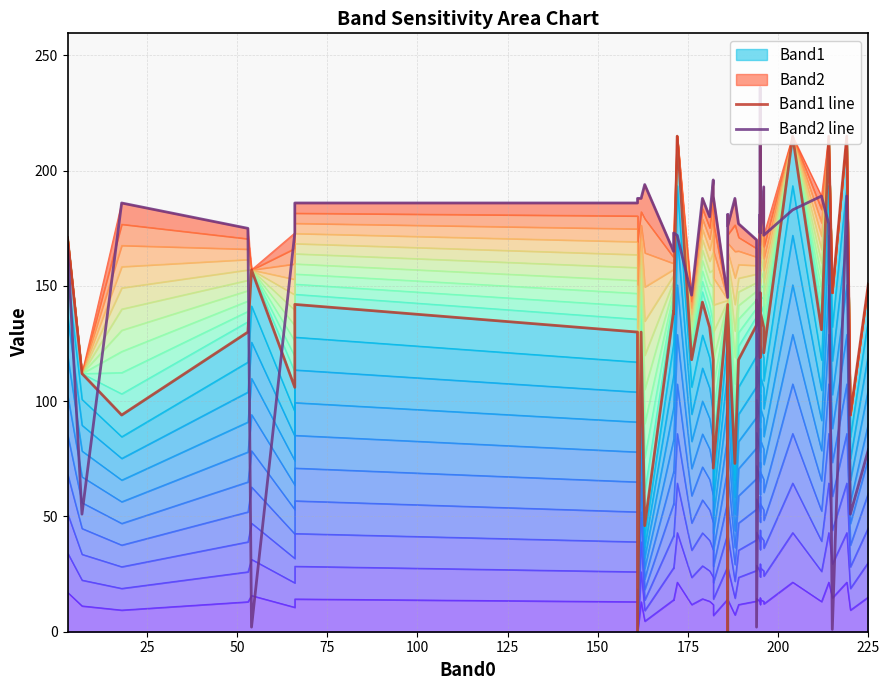

Which series has the largest range (max minus min)?

Band2 line